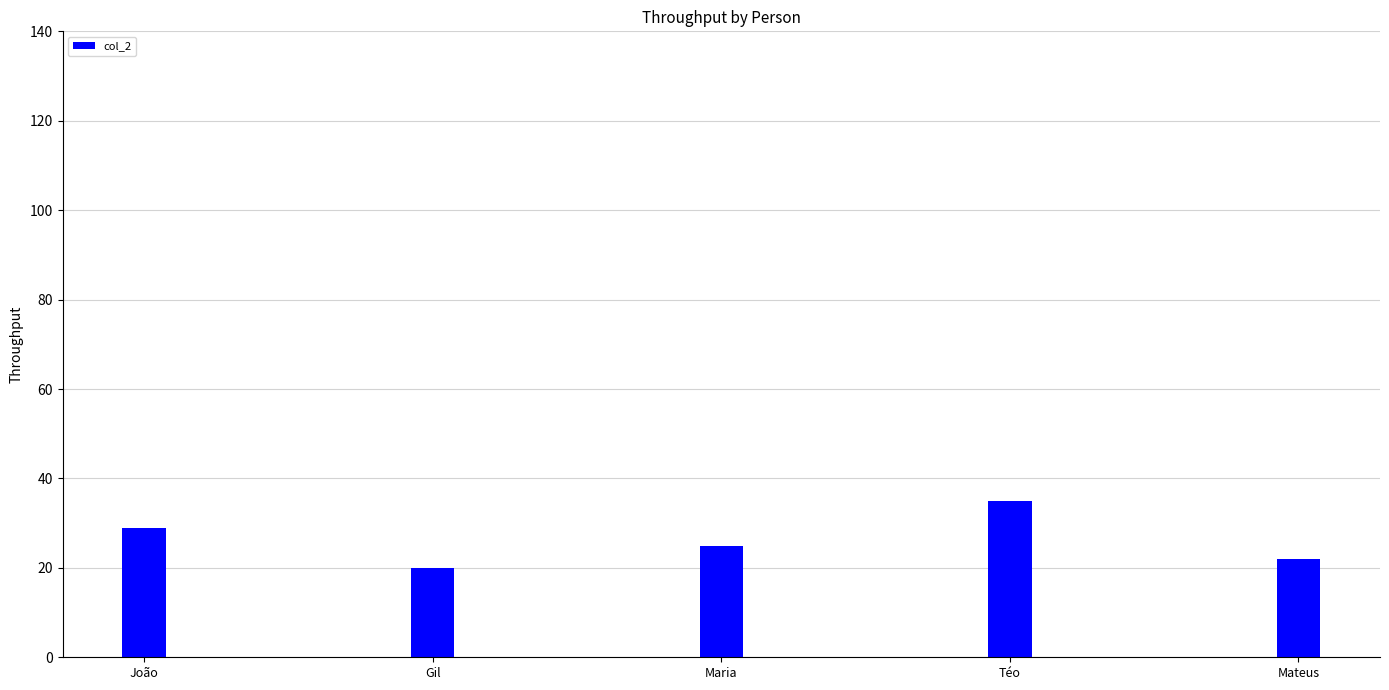

What position from the left is Téo?

4